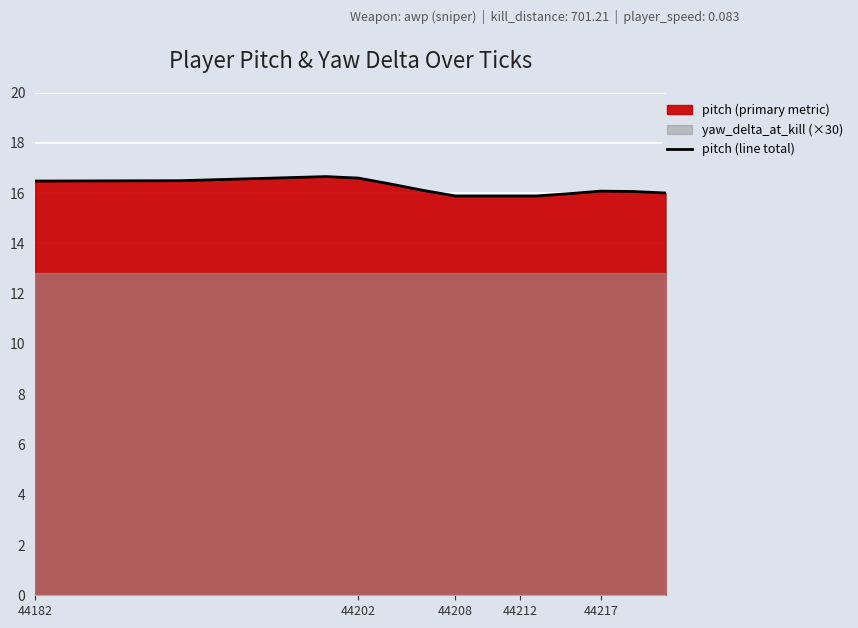

How many interior local peaks (higher than both neighbors) does the data have?

2